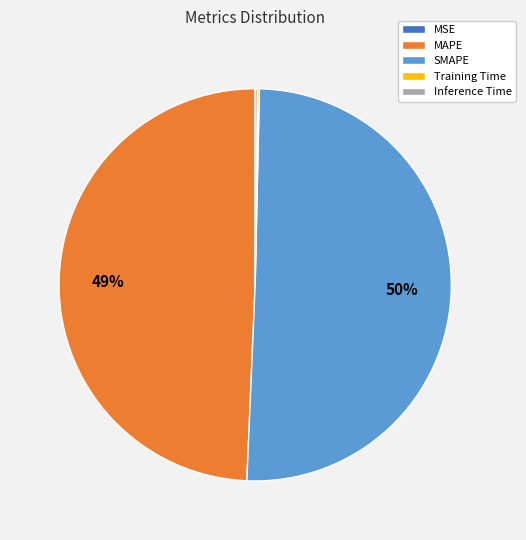

To the nearest percent, what is the combined percentage of SMAPE and MAPE?

100%